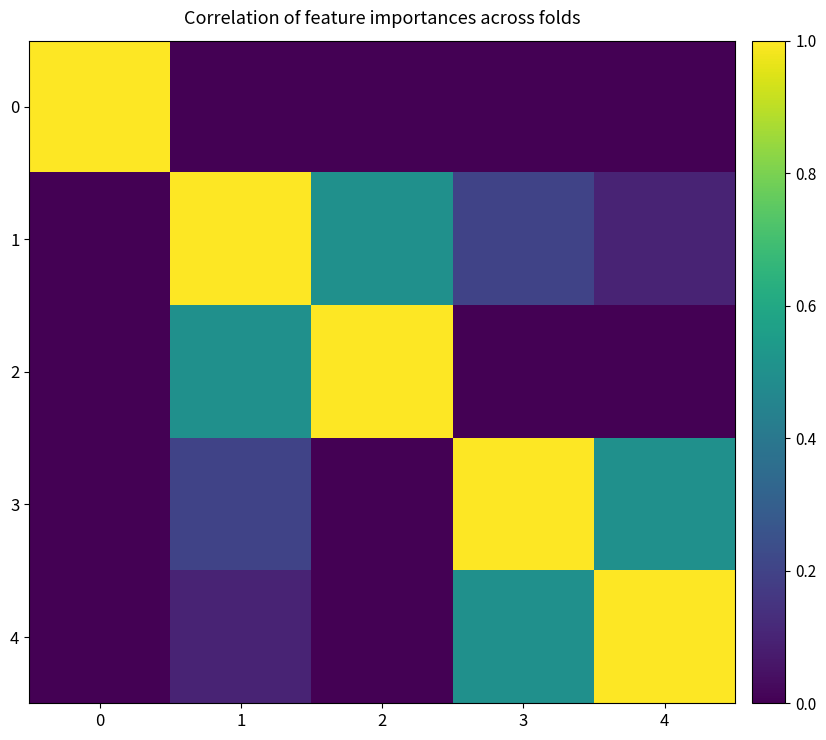

Which category has the lowest value across all series?

1